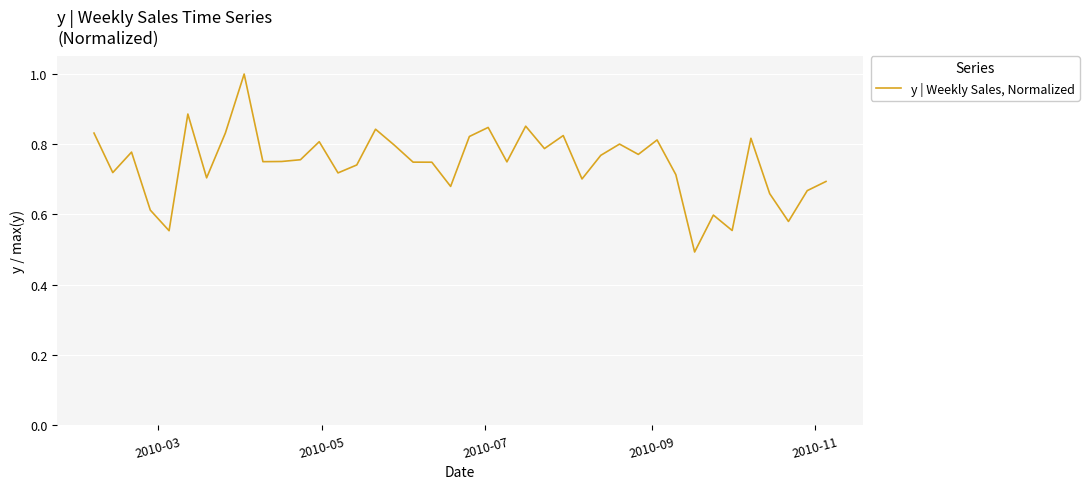

Is this an area chart (filled region under the line)?

No